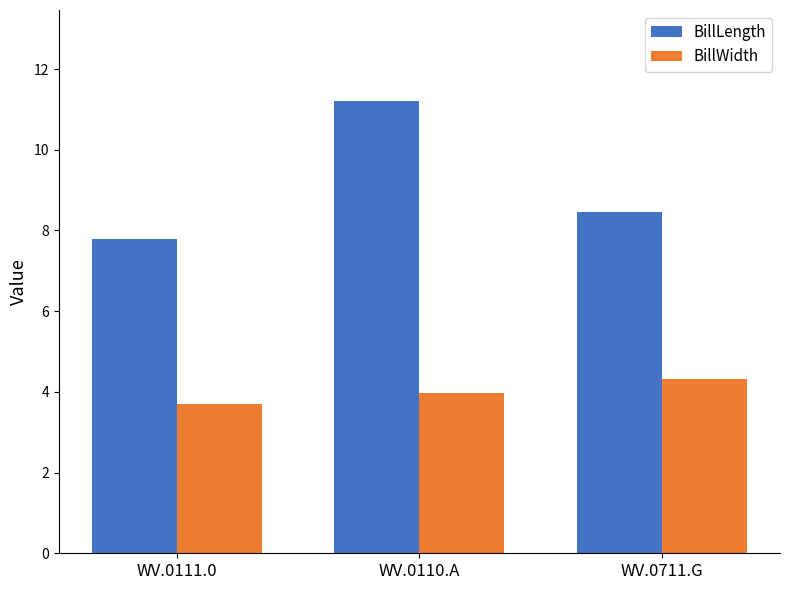

What is the sum of all BillWidth values?

12.0